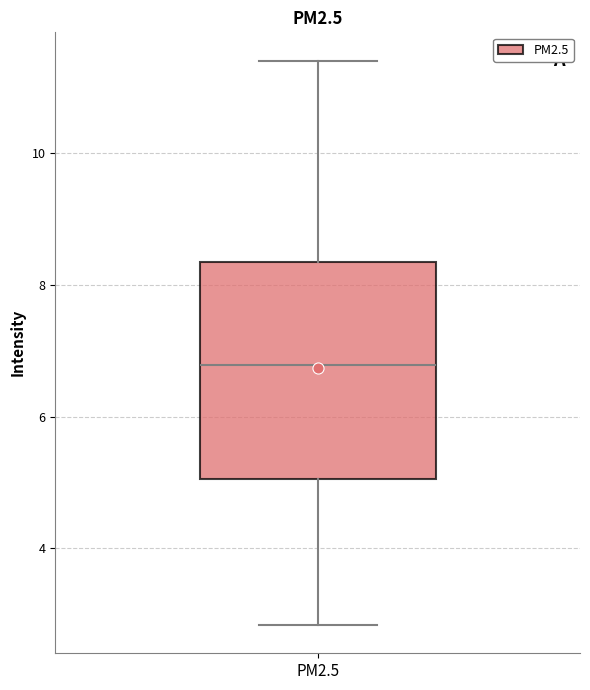

Where does the upper whisker of the box for PM2.5 end on the y-axis? The values are not printed on the chart, so give them approximately, as read against the axis.

11.4